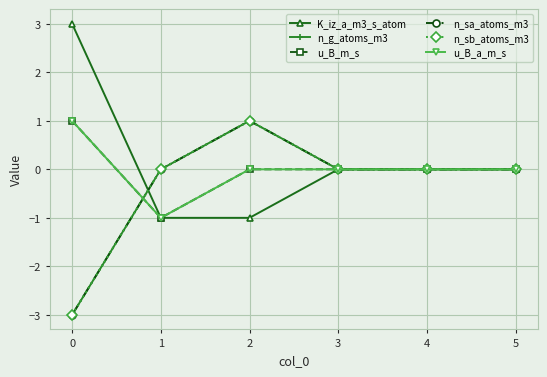

Does the chart have visible grid lines?

Yes